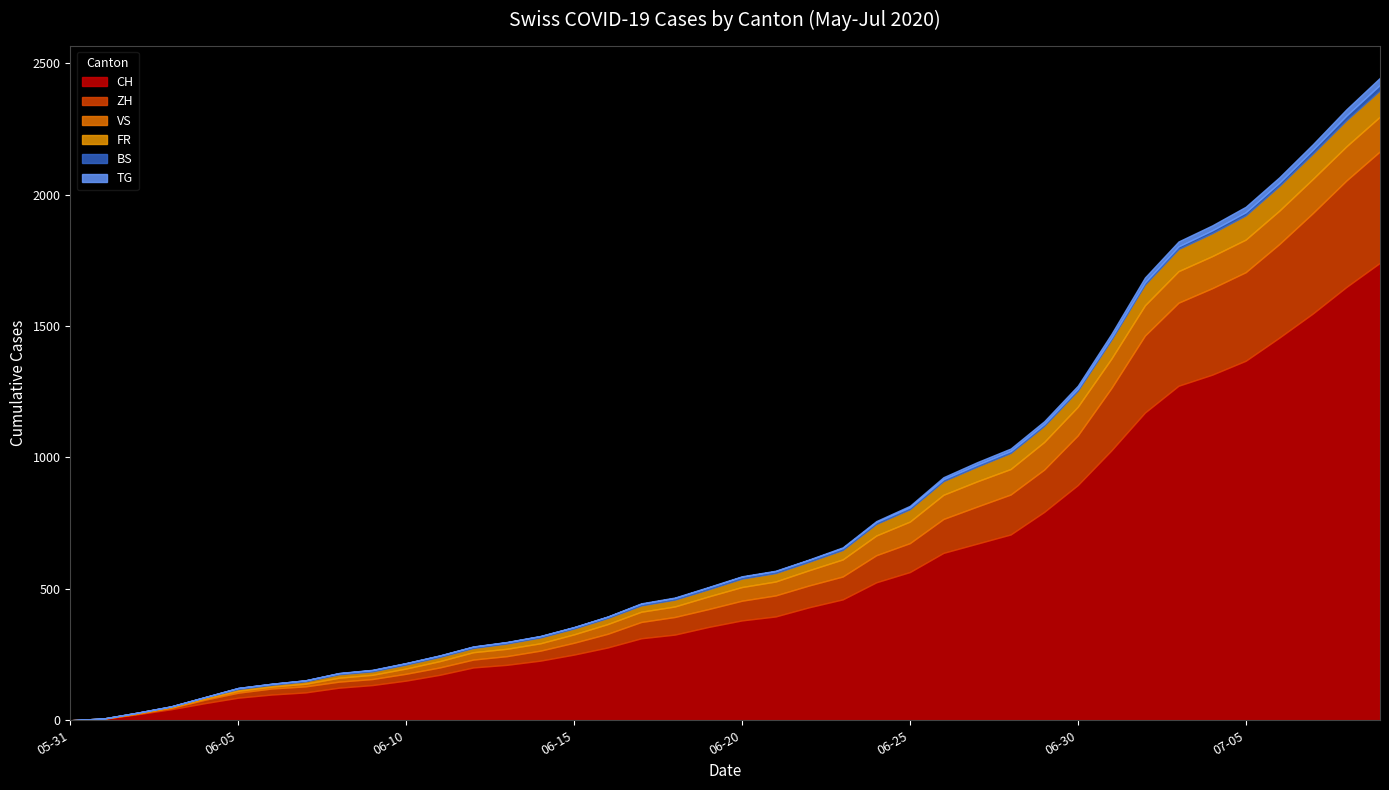

Rank the categories by FR value from lowest to highest.

2020-05-31, 2020-06-01, 2020-06-02, 2020-06-03, 2020-06-04, 2020-06-05, 2020-06-06, 2020-06-07, 2020-06-08, 2020-06-09, 2020-06-10, 2020-06-11, 2020-06-12, 2020-06-13, 2020-06-14, 2020-06-15, 2020-06-16, 2020-06-17, 2020-06-18, 2020-06-19, 2020-06-20, 2020-06-21, 2020-06-22, 2020-06-23, 2020-06-24, 2020-06-25, 2020-06-26, 2020-06-27, 2020-06-28, 2020-06-29, 2020-06-30, 2020-07-01, 2020-07-02, 2020-07-03, 2020-07-04, 2020-07-05, 2020-07-06, 2020-07-07, 2020-07-08, 2020-07-09